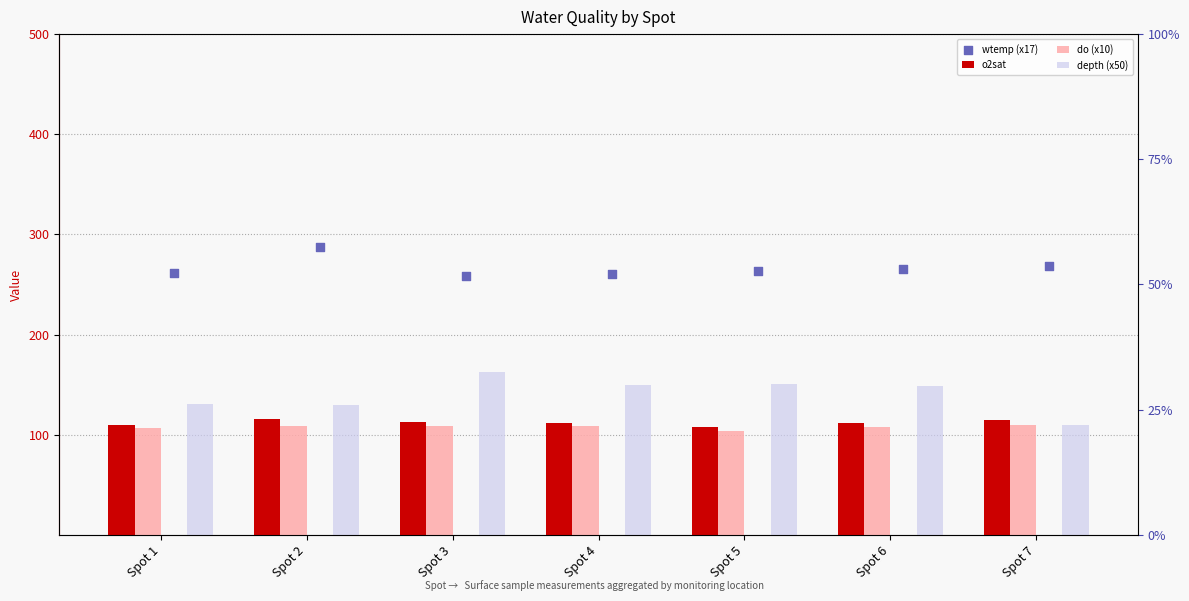

At which category is the sum across all series the highest?

Spot 3